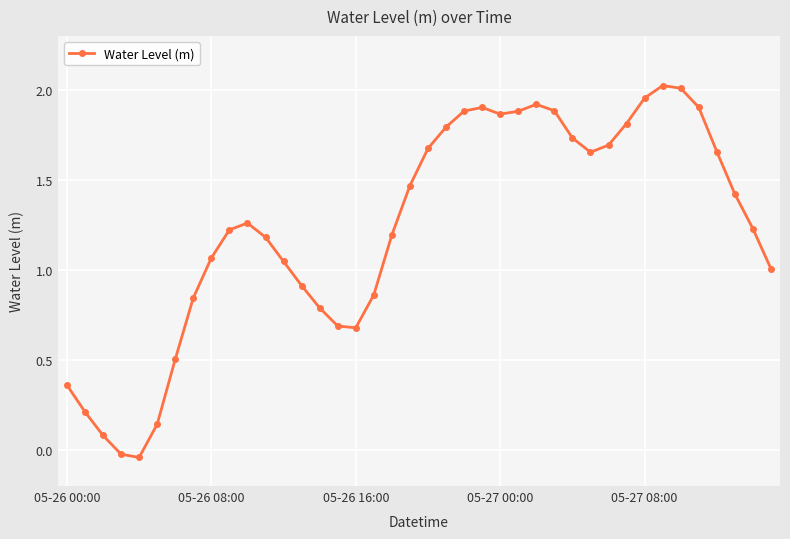

True or false: the data has more than 2 interior local peaks.

True